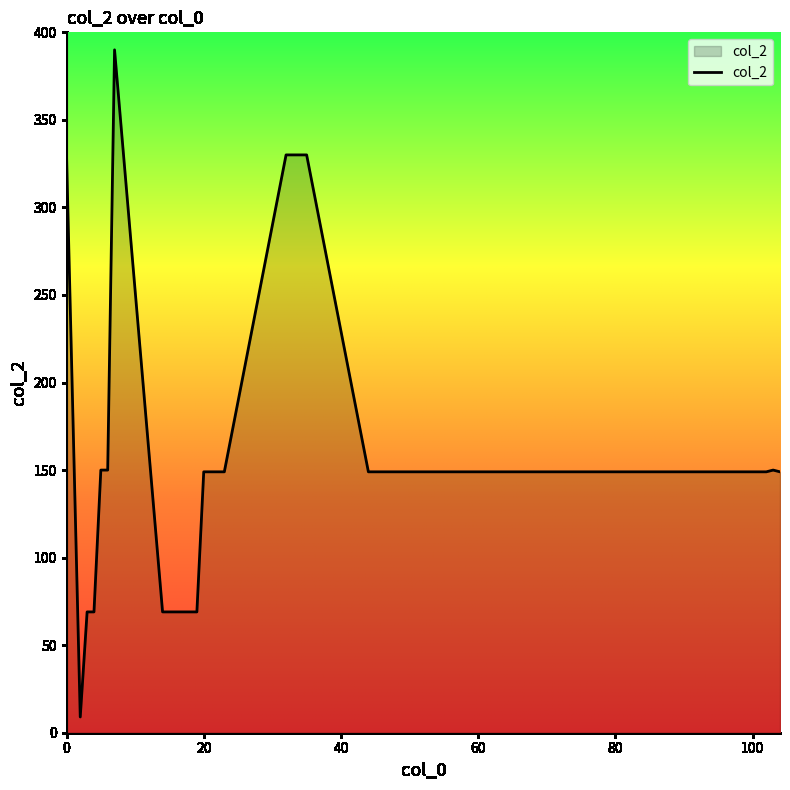

How many distinct data groups are displayed?

1